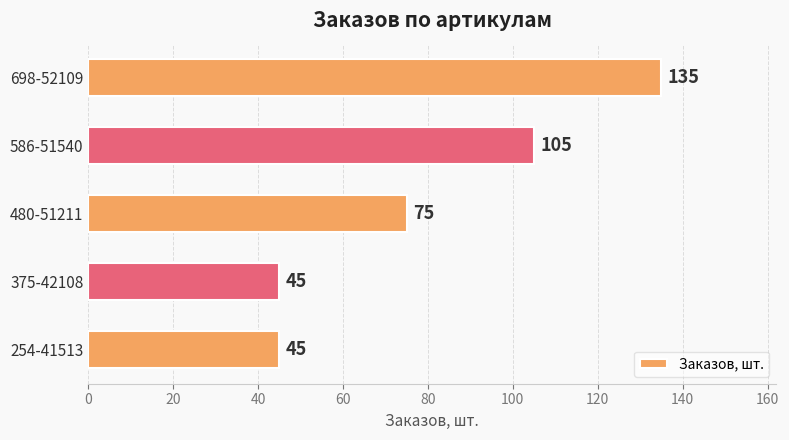

What is the average value?

81